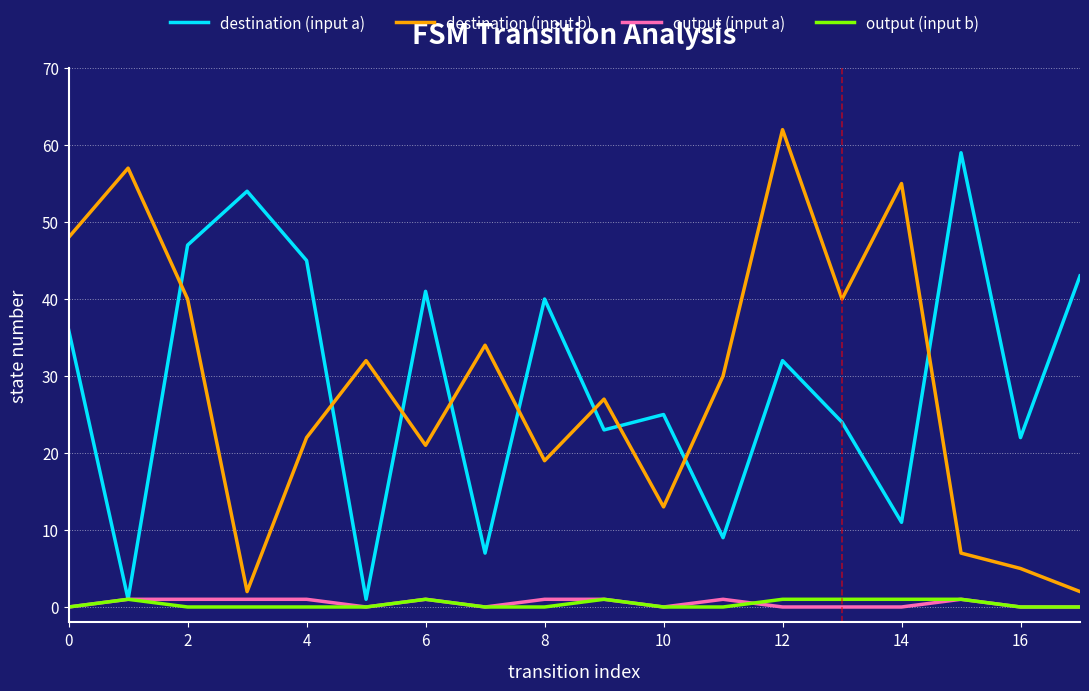

What is the greatest value displayed?

62